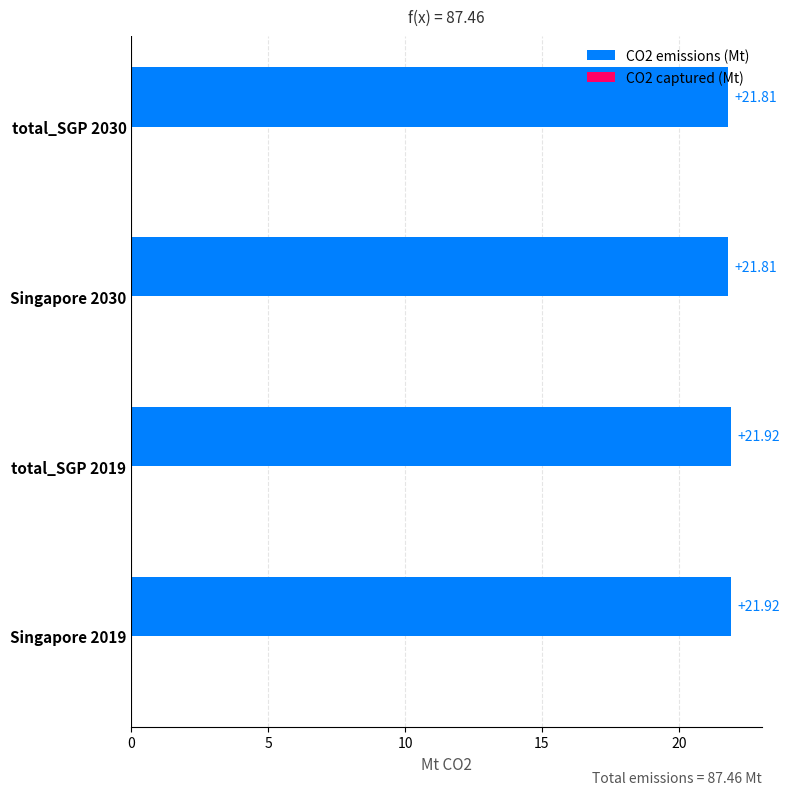

Which has a higher value, Singapore 2019 or total_SGP 2030?

Singapore 2019